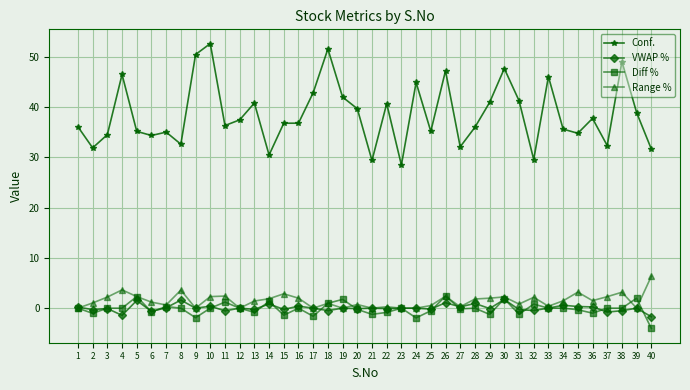

True or false: Conf. has a value of 50.5 at 9.

True